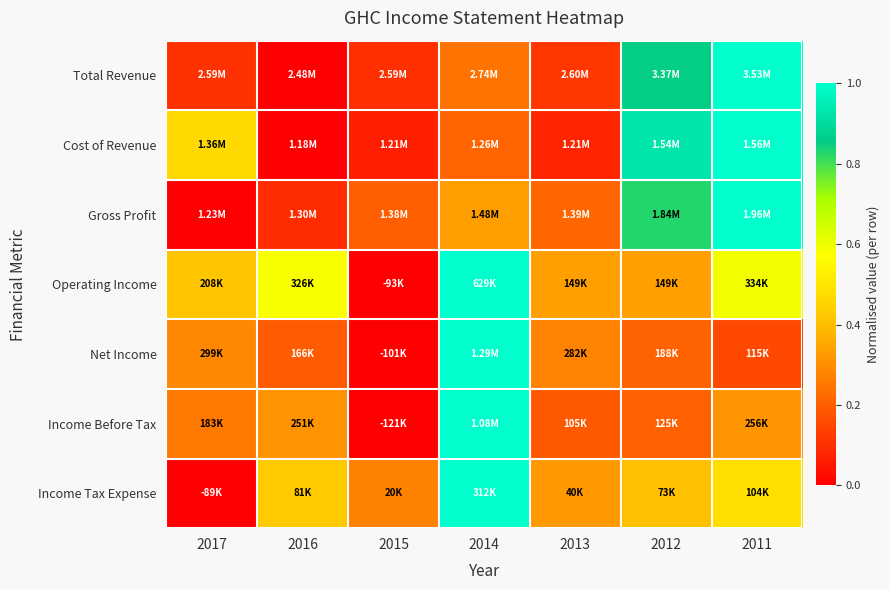

What is the maximum value shown in the chart?

1.0